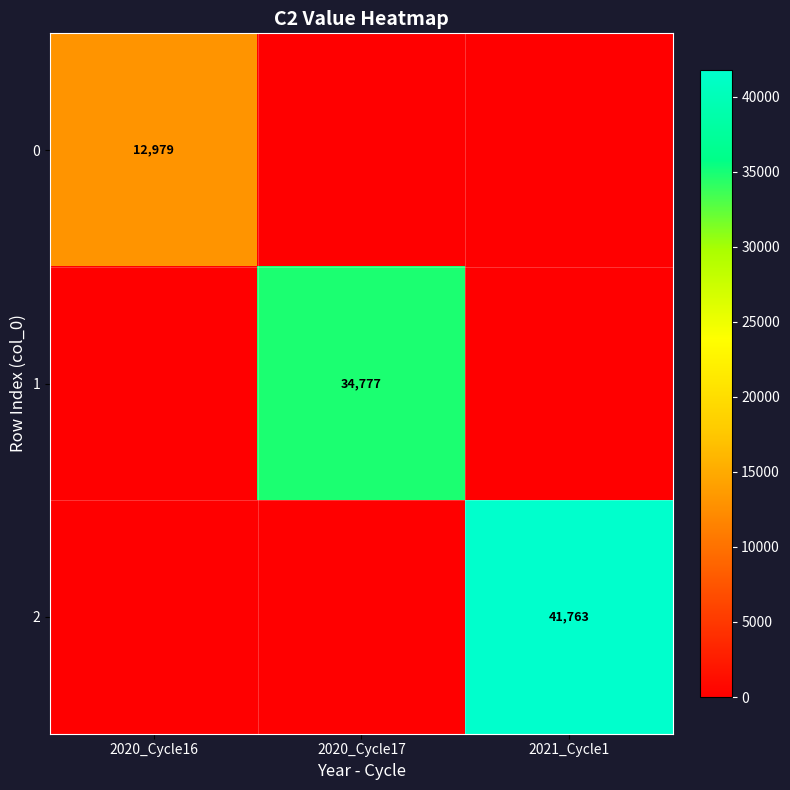

True or false: 0 has a value of 12979 at 2020_Cycle16.

True